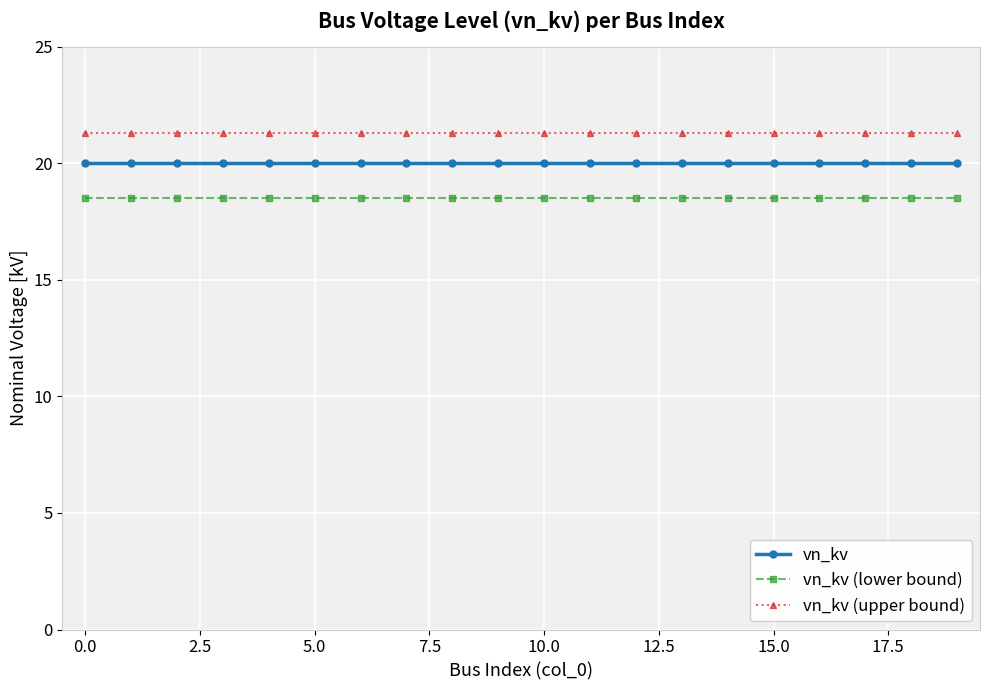

What is the greatest value displayed?

21.3